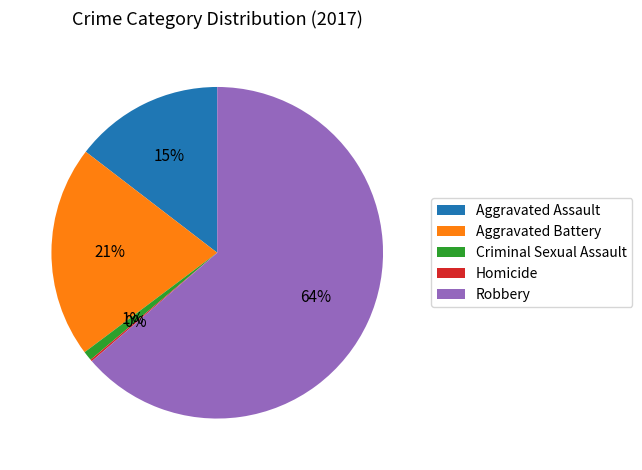

Which has a higher value, Aggravated Battery or Aggravated Assault?

Aggravated Battery